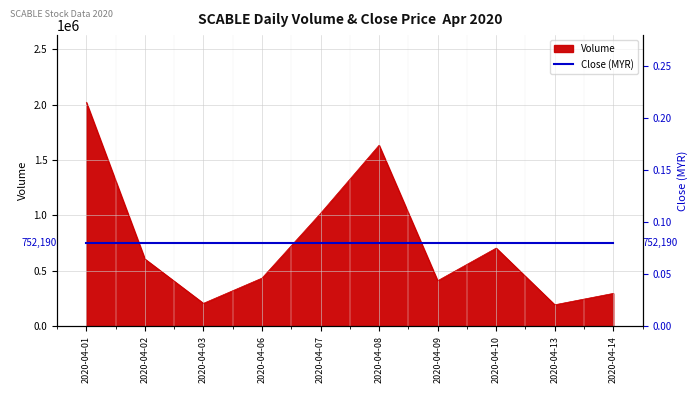

Is it true that Close (MYR) equals 0.2 at 2020-04-01?

True